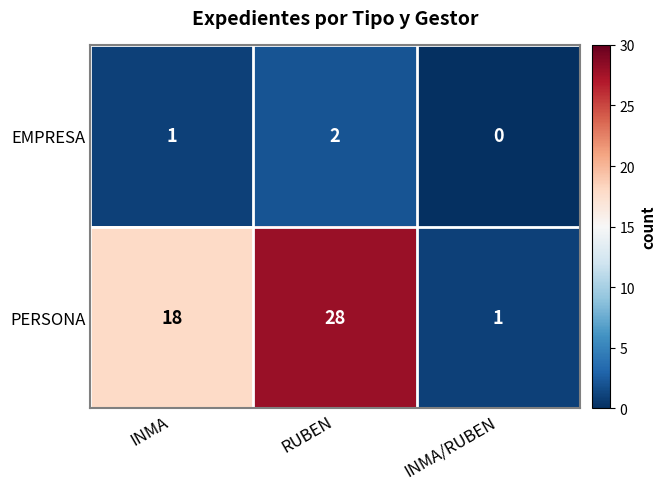

True or false: EMPRESA has a value of 3 at RUBEN.

False